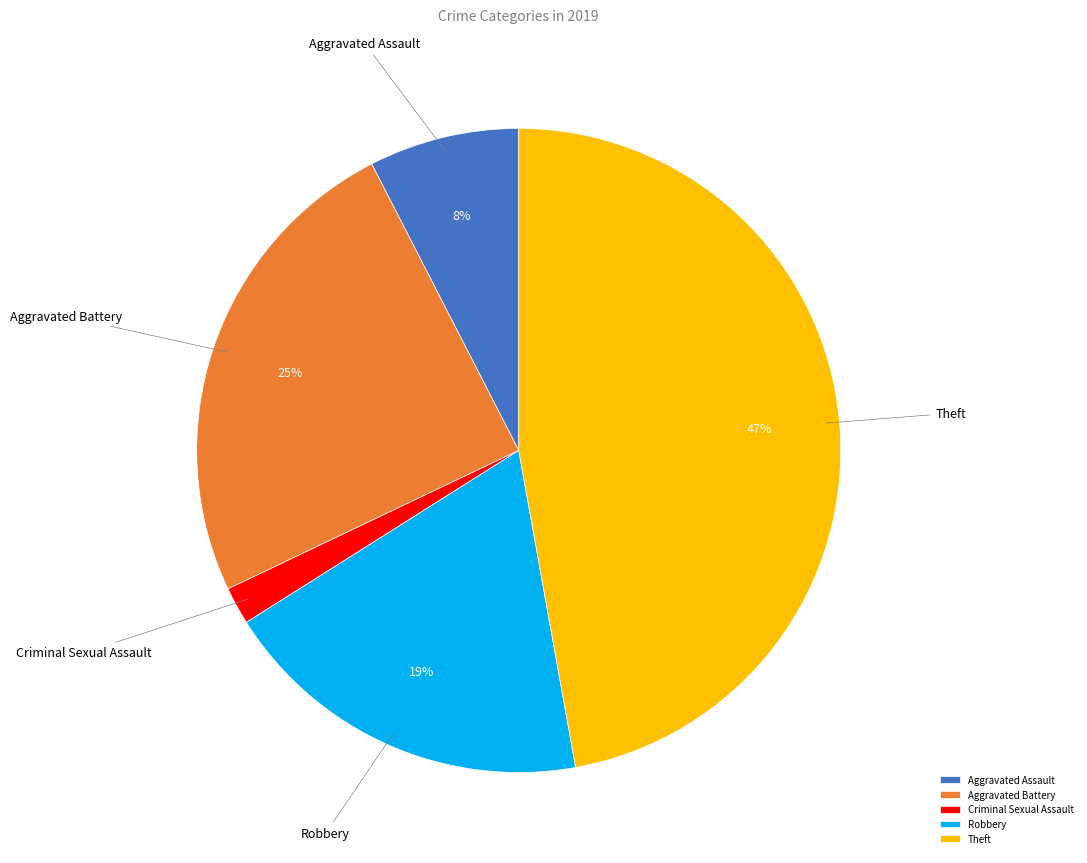

Approximately how many times larger is the value at Aggravated Assault compared to Criminal Sexual Assault?

4.0